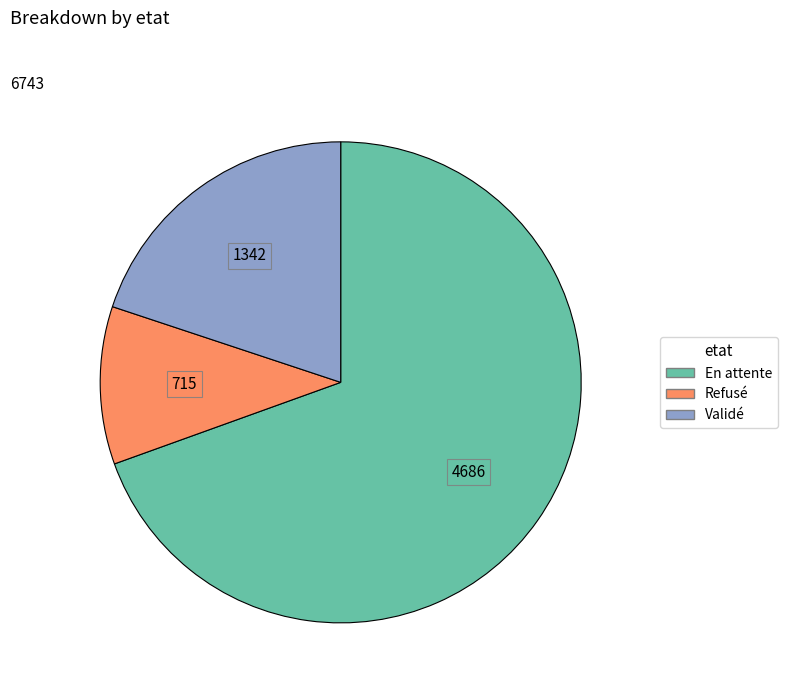

Combined, do Refusé and En attente account for over 50%?

Yes